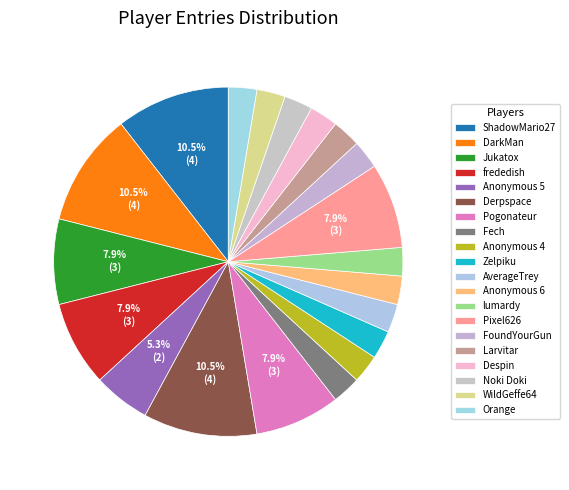

Rank the categories by value from lowest to highest.

Fech, Anonymous 4, Zelpiku, AverageTrey, Anonymous 6, lumardy, FoundYourGun, Larvitar, Despin, Noki Doki, WildGeffe64, Orange, Anonymous 5, Jukatox, frededish, Pogonateur, Pixel626, ShadowMario27, DarkMan, Derpspace